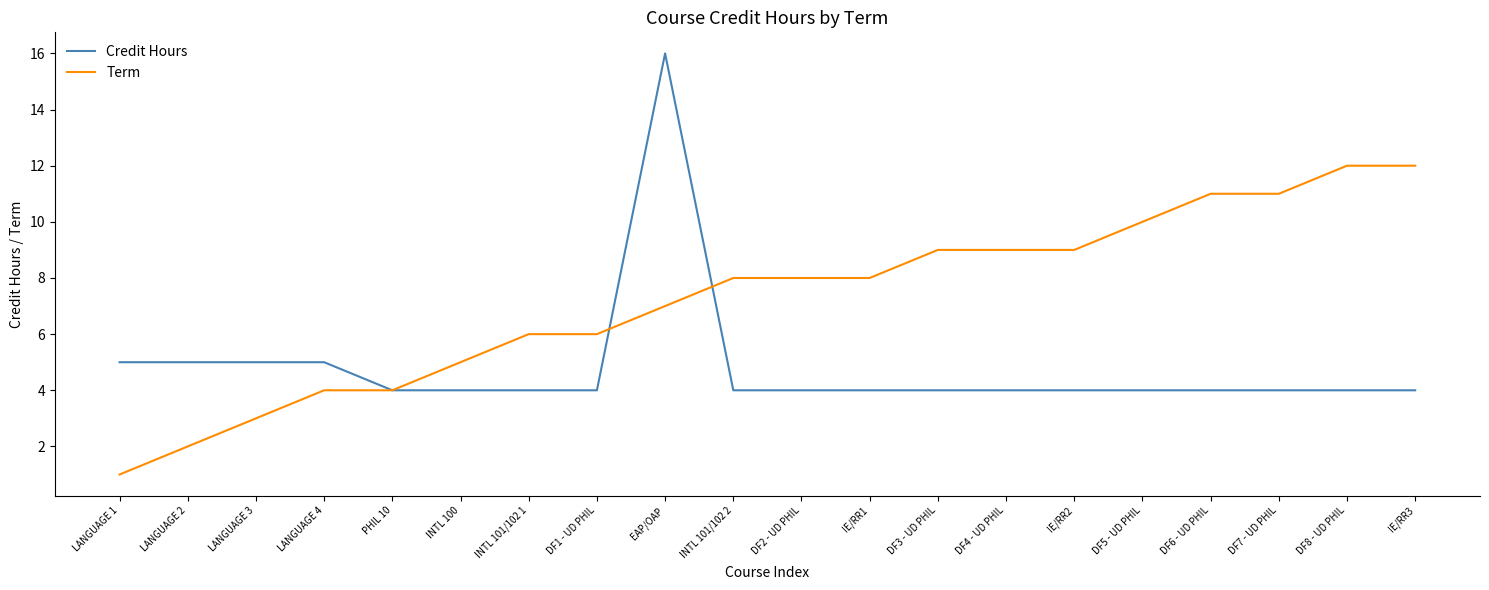

Between LANGUAGE 4 and DF4 - UD PHIL, which series saw the biggest shift?

Term